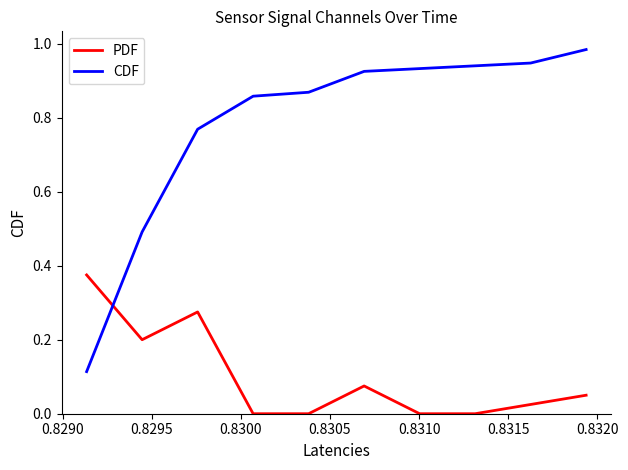

Which series has the largest total across all categories?

CDF